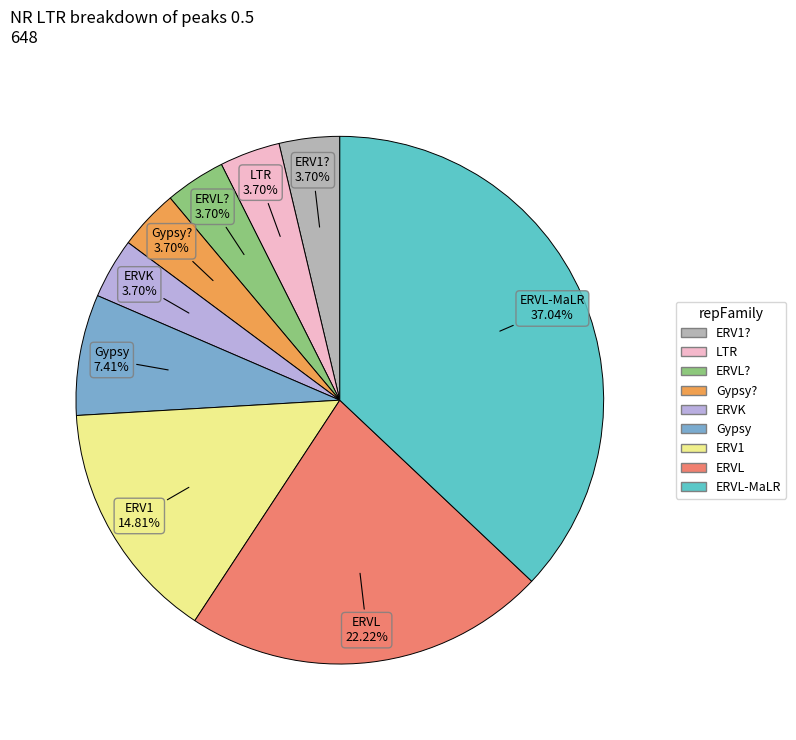

How many segments does this pie chart have?

9